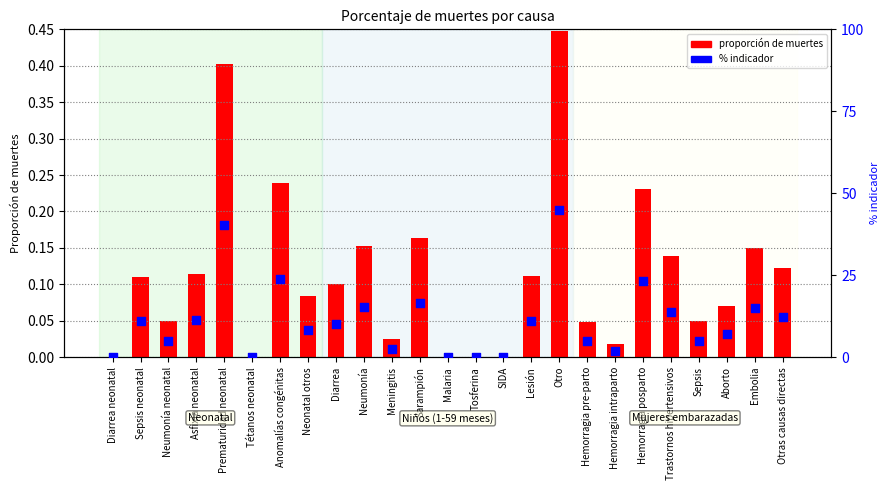

Is the value of proportion of deaths at Trastornos hipertensivos greater than the value of % within group at Trastornos hipertensivos?

No